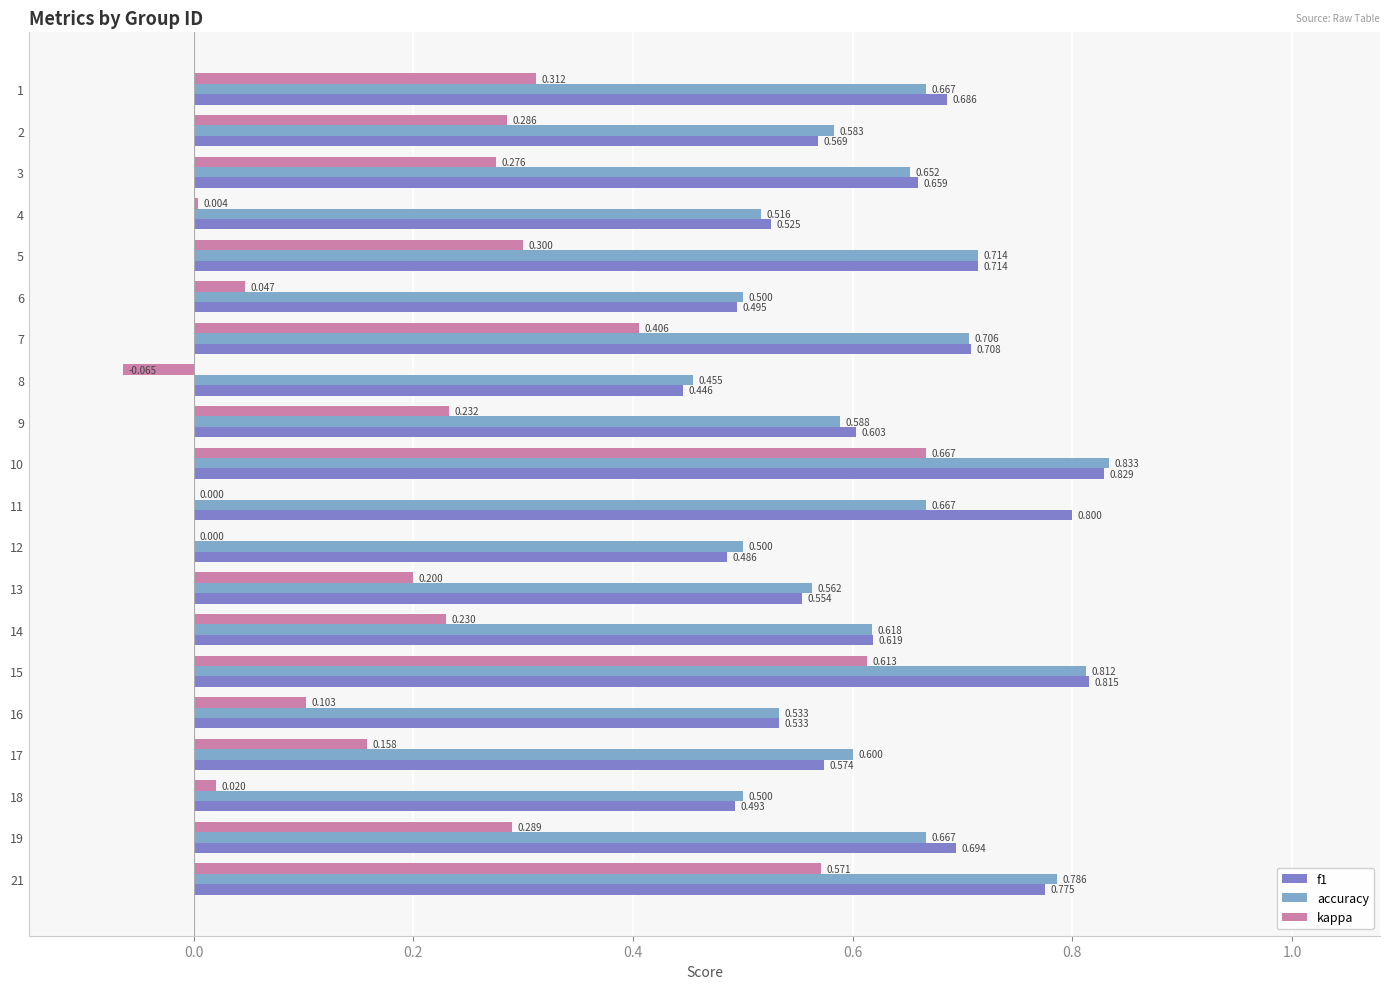

What is the total value across all series at 13?

1.3